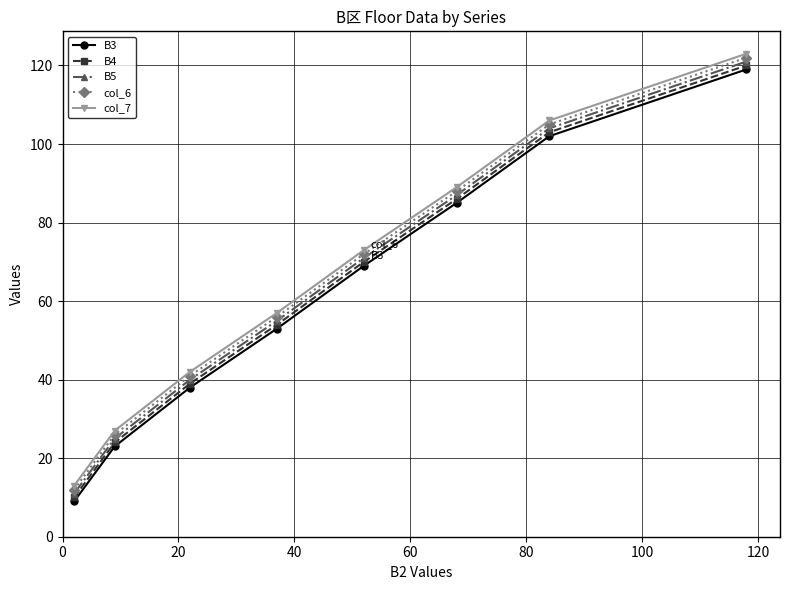

True or false: B4 has more than 0 interior local peaks.

False